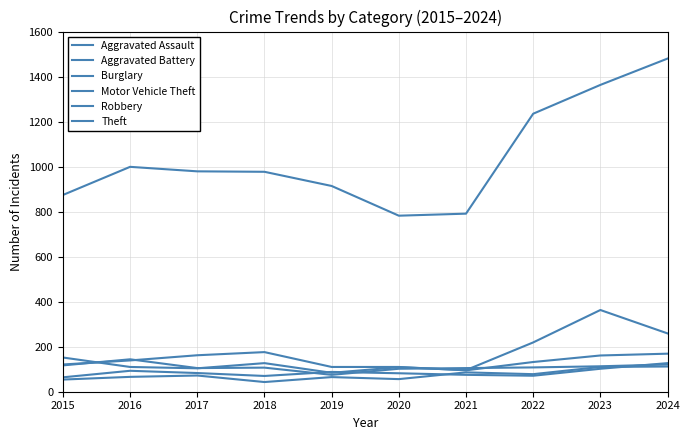

Which series has the largest total across all categories?

Theft